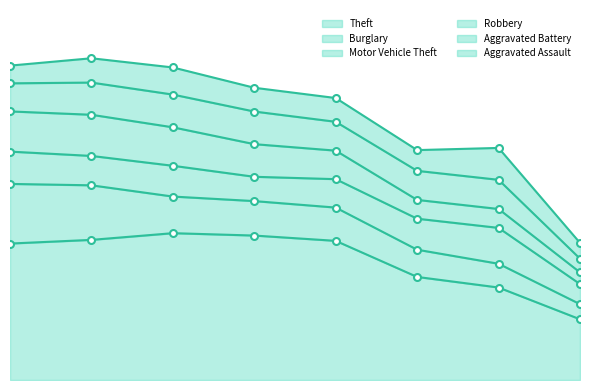

How many values in the Robbery series are below 302?

4